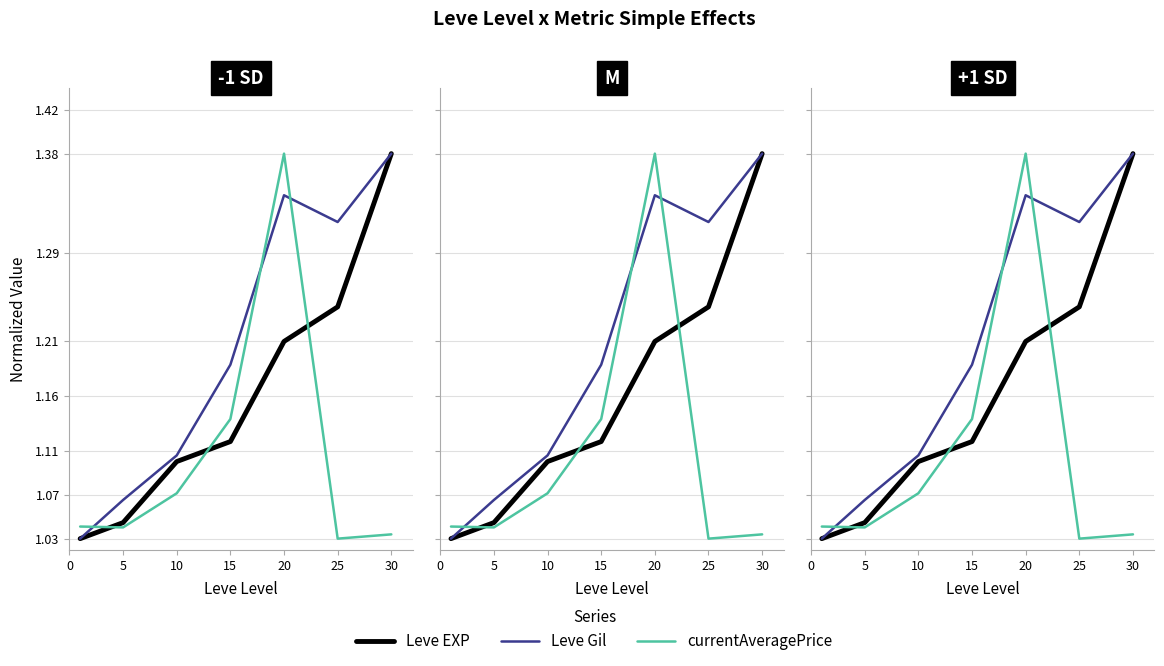

What are all the series names shown in the legend?

Leve EXP, Leve Gil, currentAveragePrice